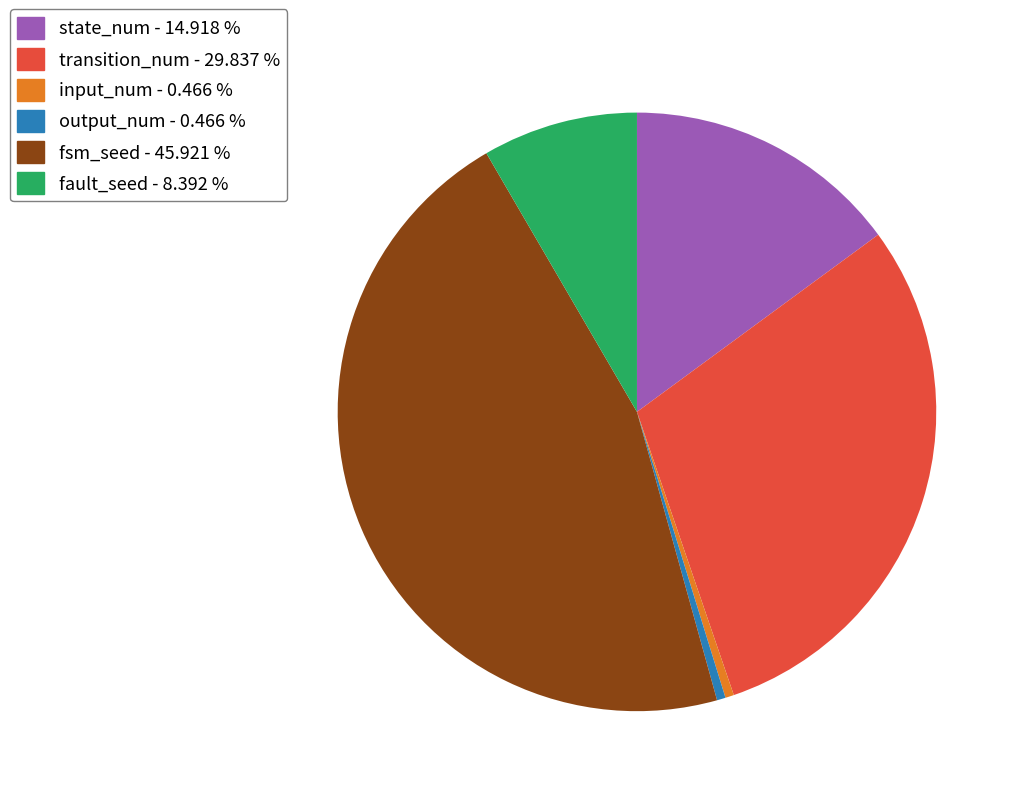

Between fsm_seed and input_num, which is larger?

fsm_seed